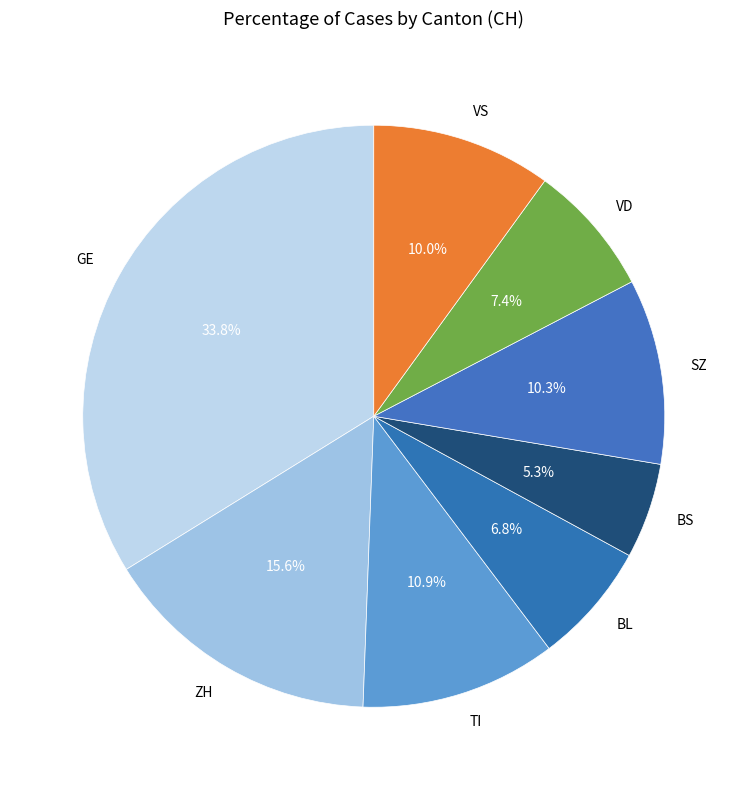

What portion of the pie excludes VS?

90.0%